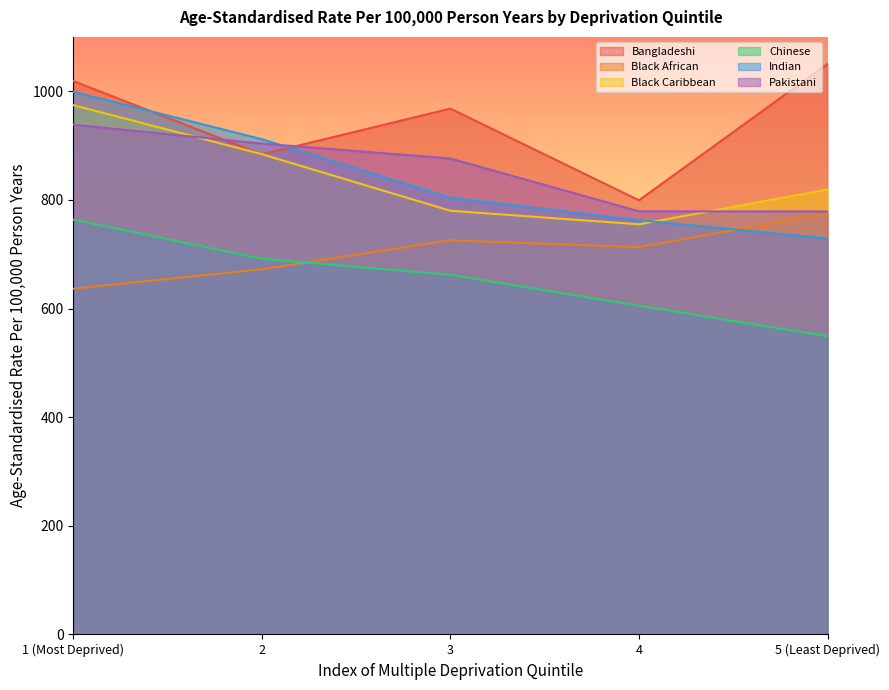

What is the difference between the Bangladeshi values at 2 and 3?

84.4